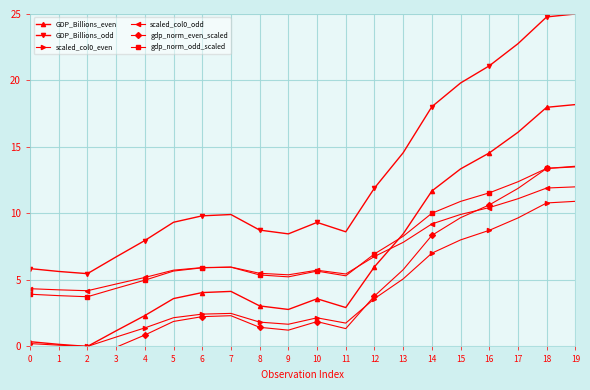

The gdp_norm_even_scaled series shows 3.0 at 6. True or false?

False